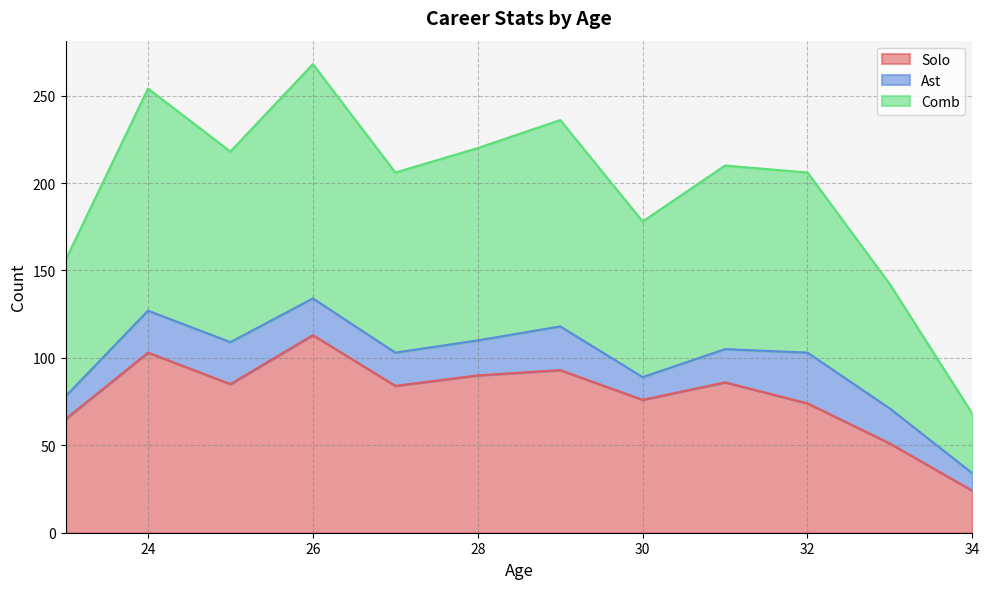

Does the chart display data point markers on the line(s)?

No